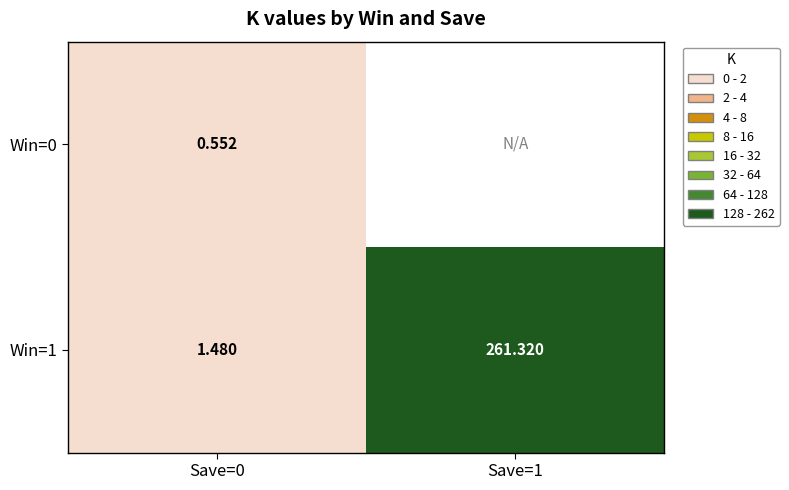

Is the value of Win=0 at Save=0 greater than the value of Win=1 at Save=1?

No